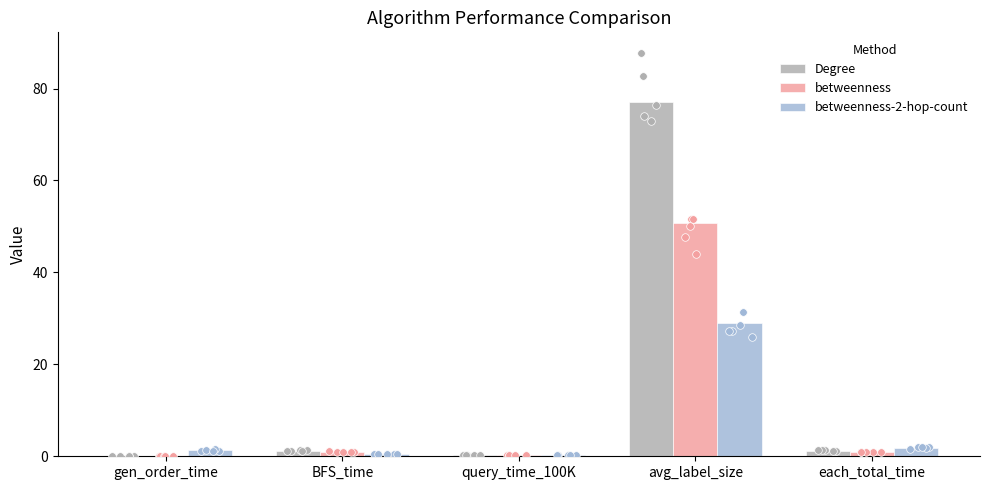

Which series has the largest total across all categories?

Degree